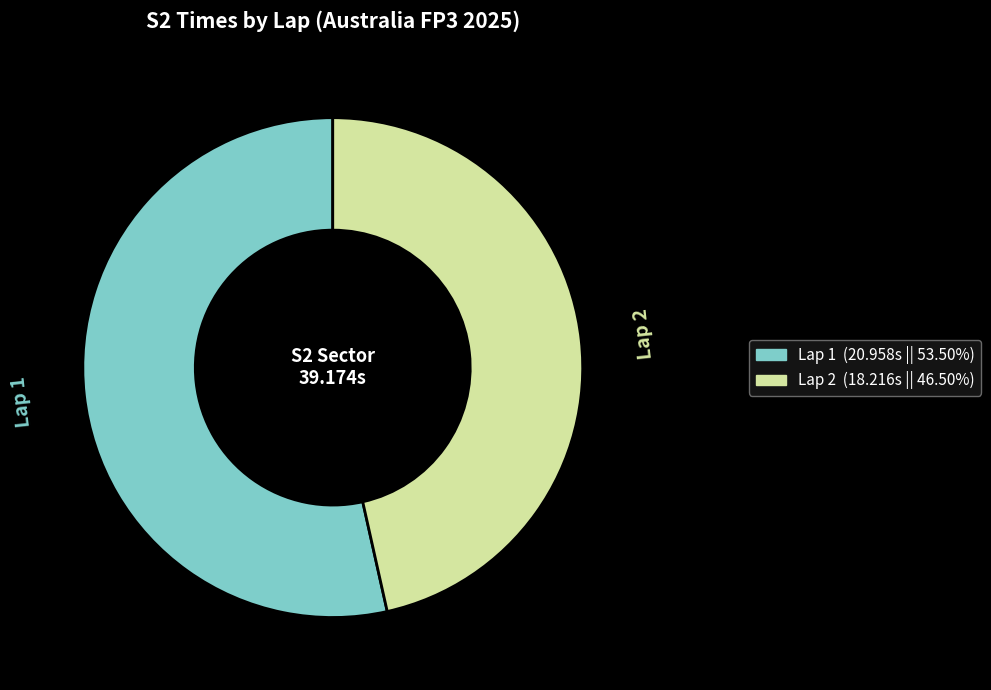

True or false: Lap 1 accounts for 63% of the total.

False